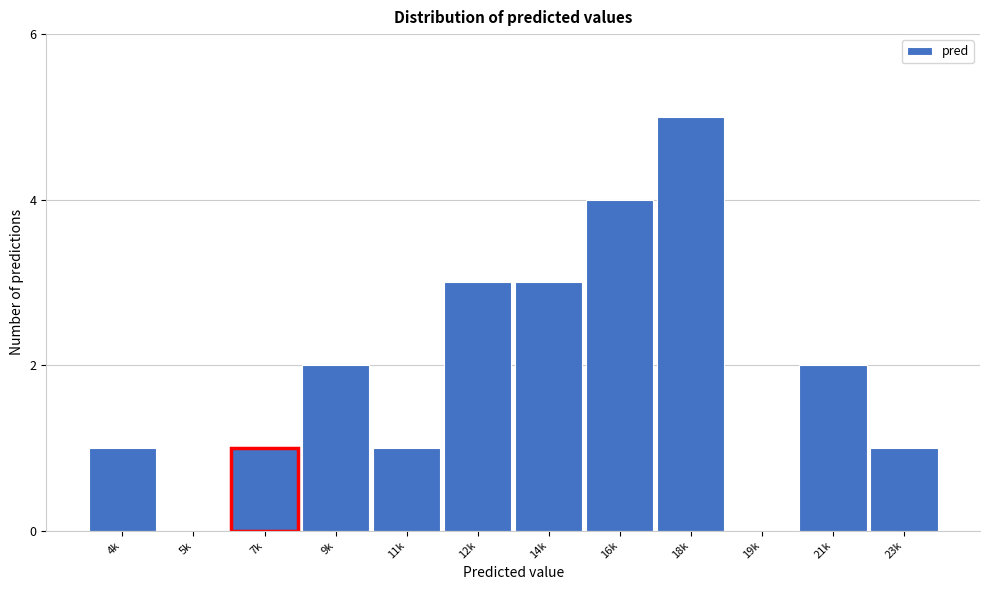

Reading right to left, extract all data points from this chart.

23k=1	21k=2	19k=0	18k=5	16k=4	14k=3	12k=3	11k=1	9k=2	7k=1	5k=0	4k=1